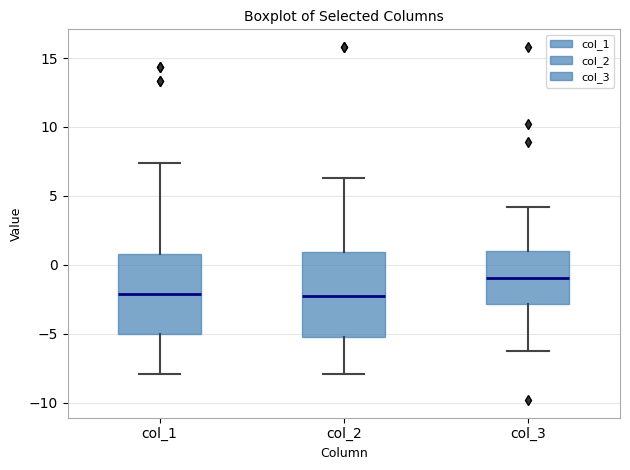

Where does the upper whisker of the box for col_1 end on the y-axis? The values are not printed on the chart, so give them approximately, as read against the axis.

7.5